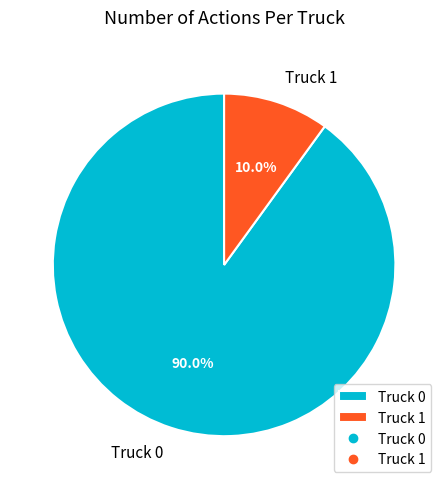

Which has a higher value, Truck 1 or Truck 0?

Truck 0